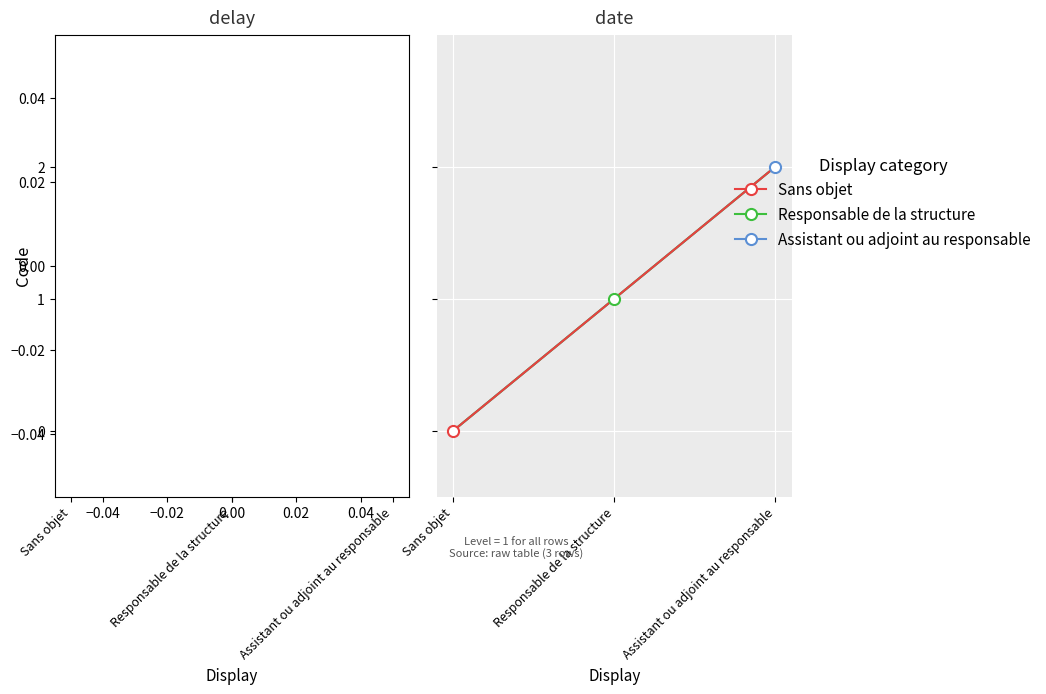

Reading left to right, what are all the values shown in this chart?

0	1	2